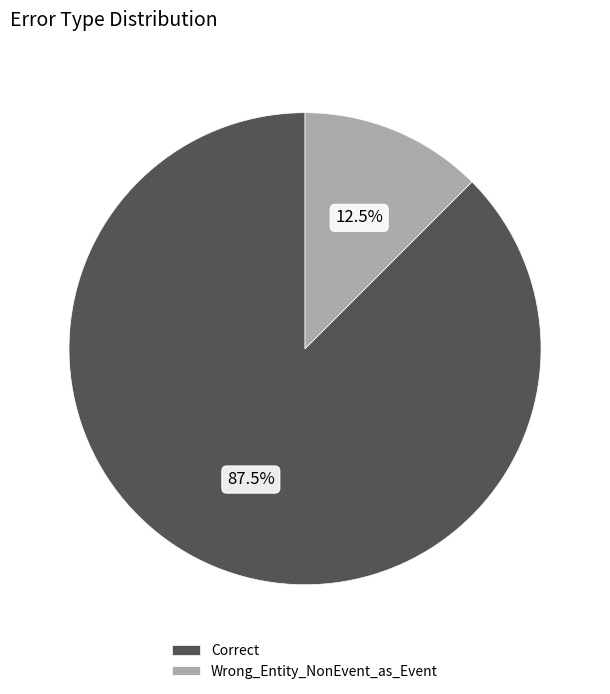

Which category accounts for the majority?

Correct